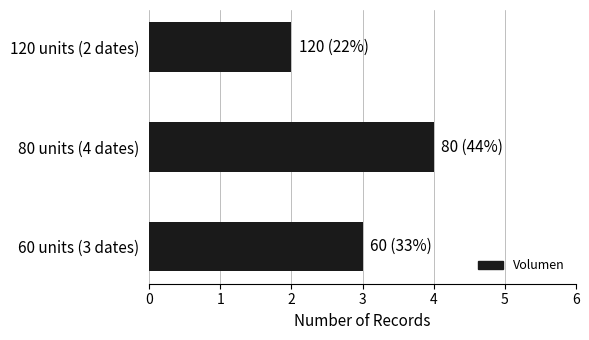

Rank the categories by value from lowest to highest.

120 units (2 dates), 60 units (3 dates), 80 units (4 dates)